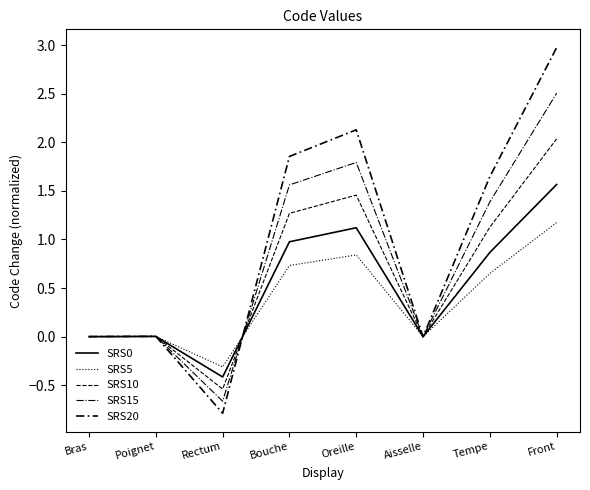

Reading left to right, extract all data points from this chart.

SRS0: 0.0	0.0	-0.4	1.0	1.1	-0.0	0.9	1.6
SRS5: 0.0	0.0	-0.3	0.7	0.8	-0.0	0.6	1.2
SRS10: 0.0	0.0	-0.5	1.3	1.5	-0.0	1.1	2.0
SRS15: 0.0	0.0	-0.7	1.6	1.8	-0.0	1.4	2.5
SRS20: 0.0	0.0	-0.8	1.9	2.1	-0.0	1.6	3.0